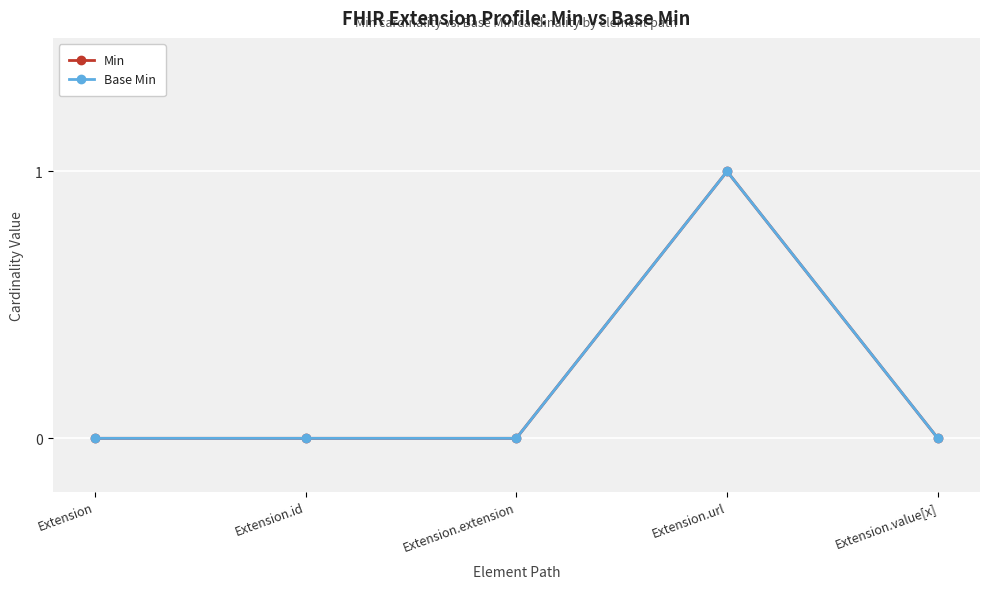

In Min, how many points are higher than both neighbors (excluding endpoints)?

1